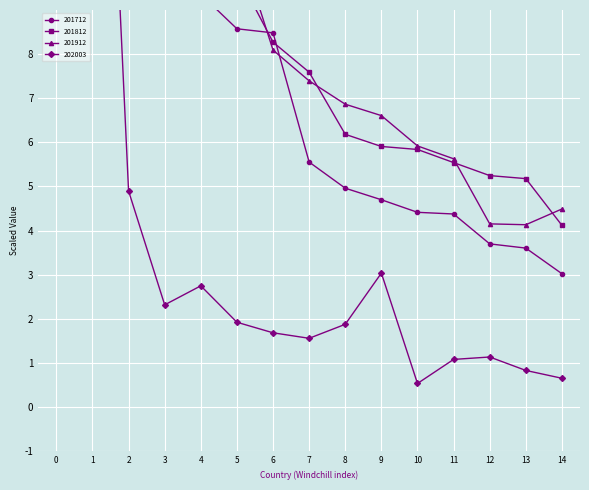

Which series has the largest range (max minus min)?

201712